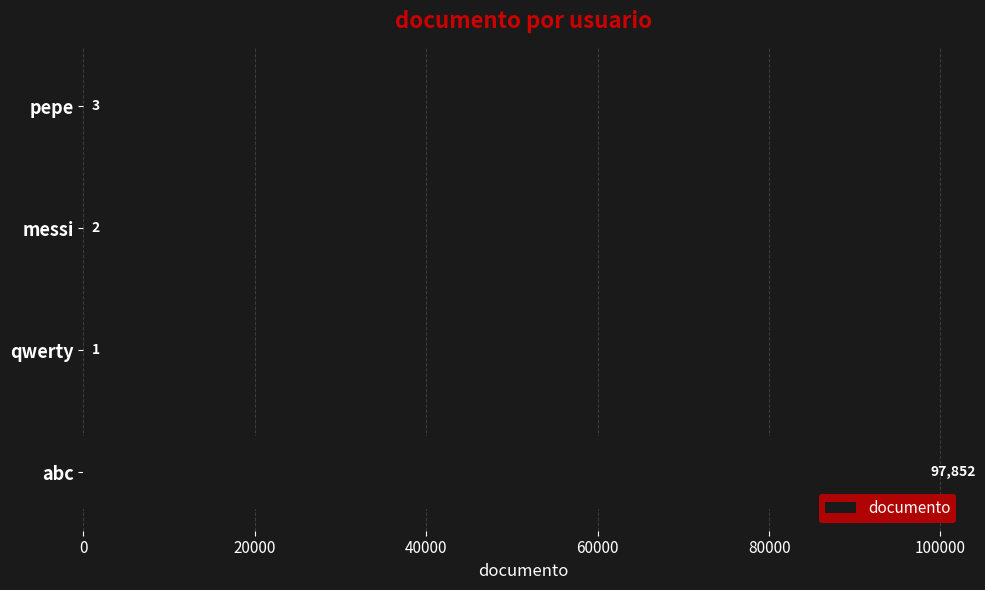

How many data points does each series have?

4